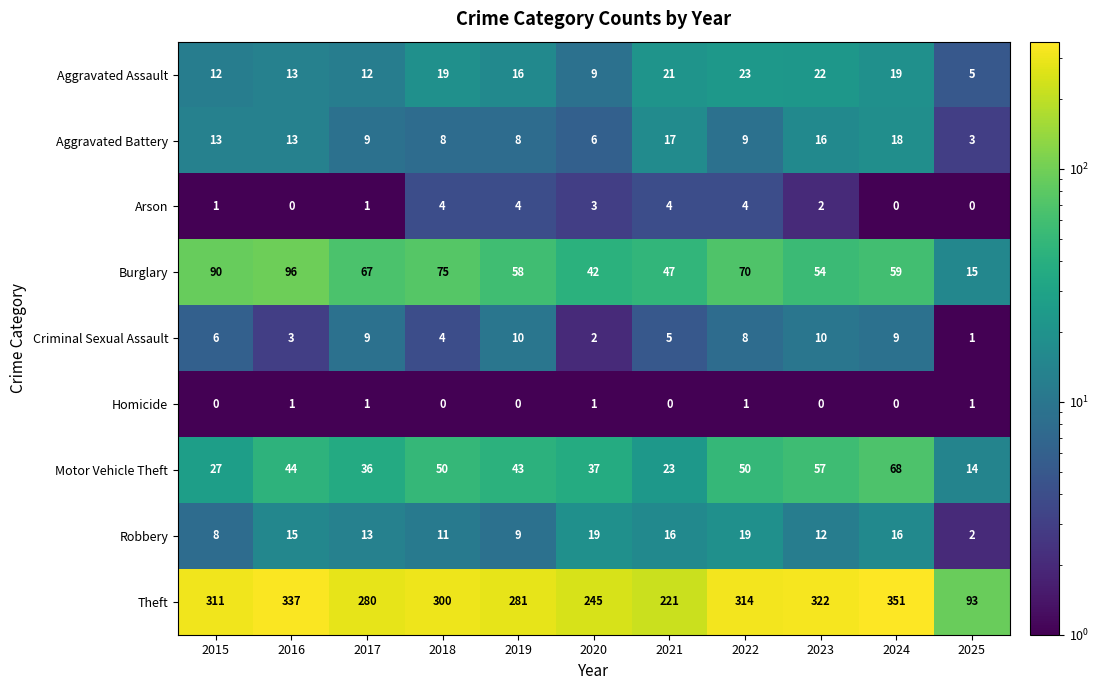

Which series has the largest total across all categories?

Theft